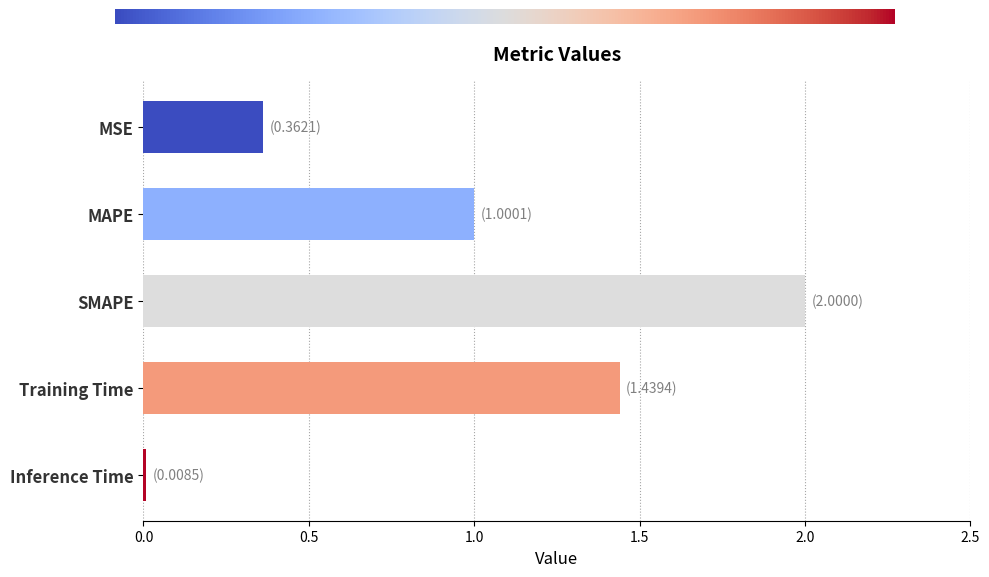

The chart shows a value of 1.0 at Training Time. True or false?

False